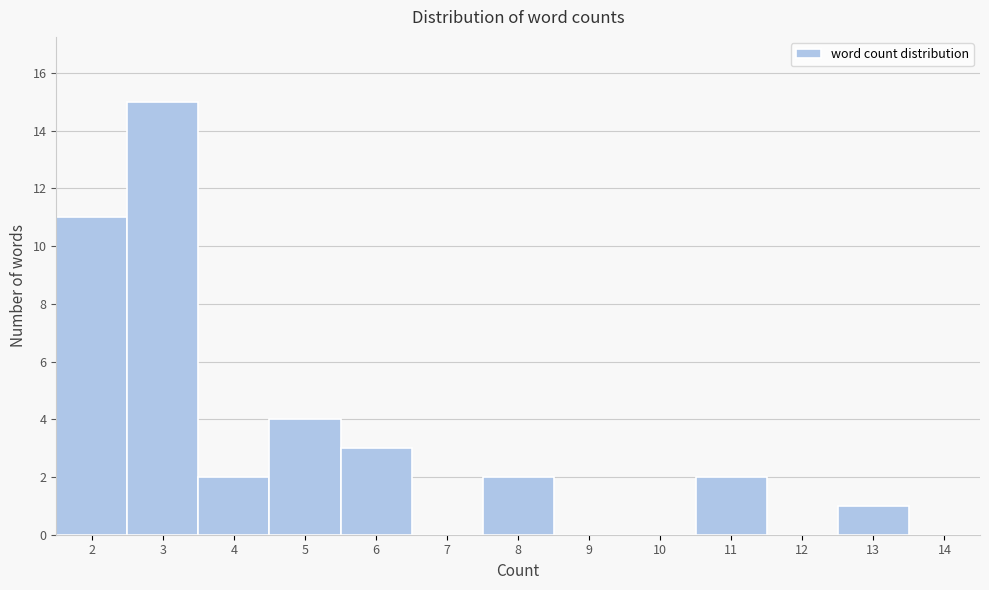

Reading left to right, list all the values displayed in this chart.

2=11	3=15	4=2	5=4	6=3	7=0	8=2	9=0	10=0	11=2	12=0	13=1	14=0